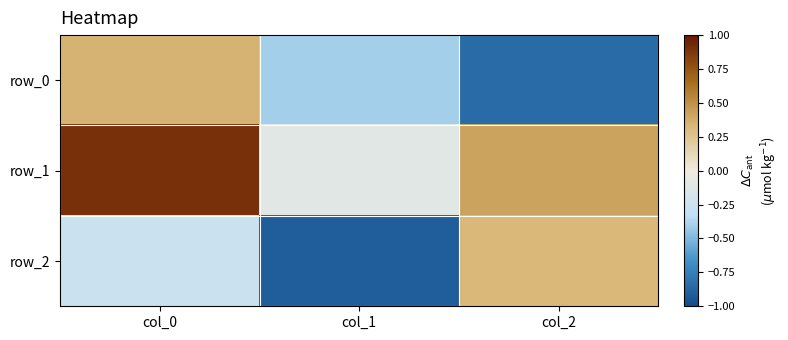

Which category has the highest value across all series?

col_0